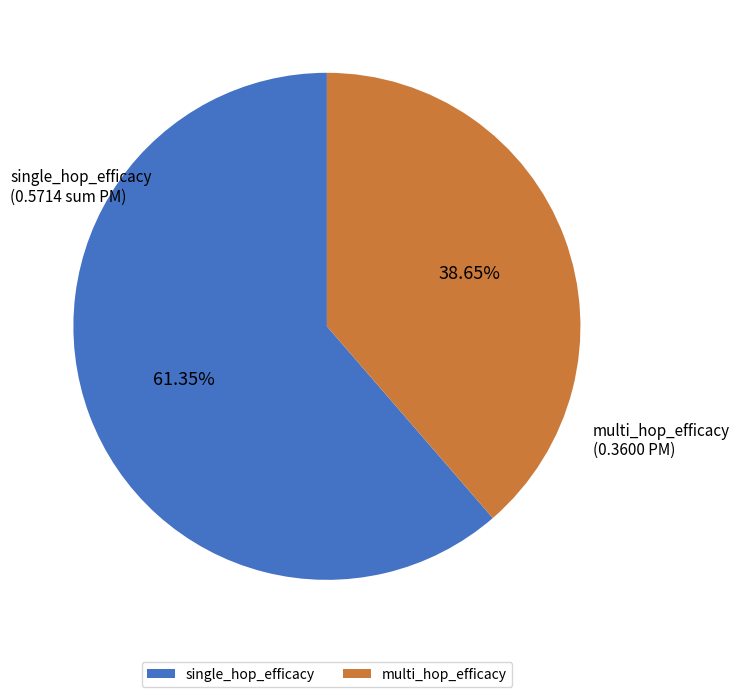

Is there any slice that represents more than half of the pie?

Yes